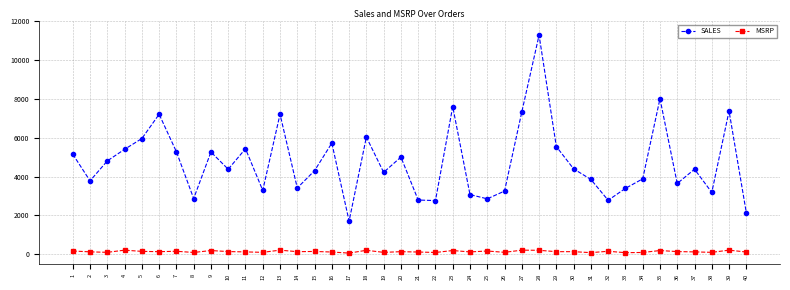

What value does the MSRP series have at 33?

84.0